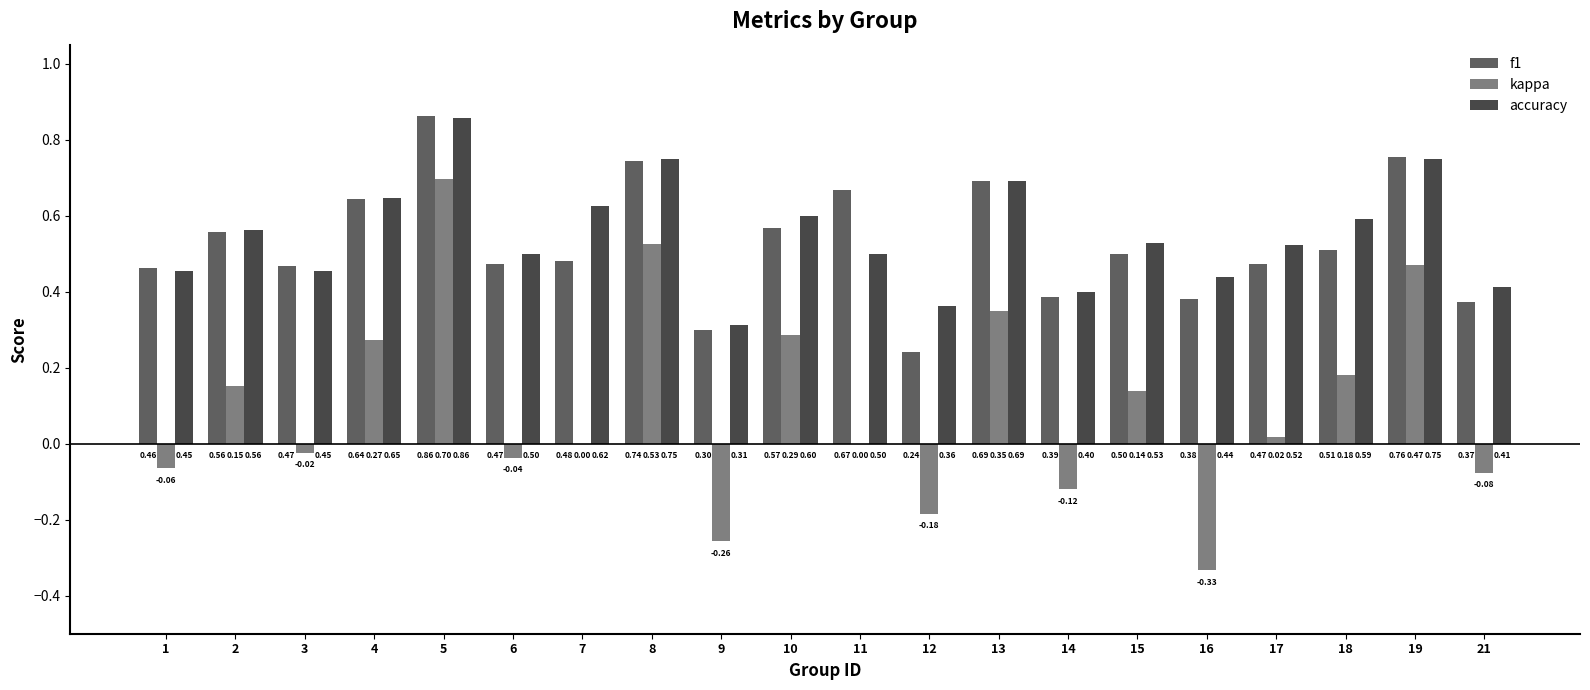

What is the sum of all f1 values?

10.5